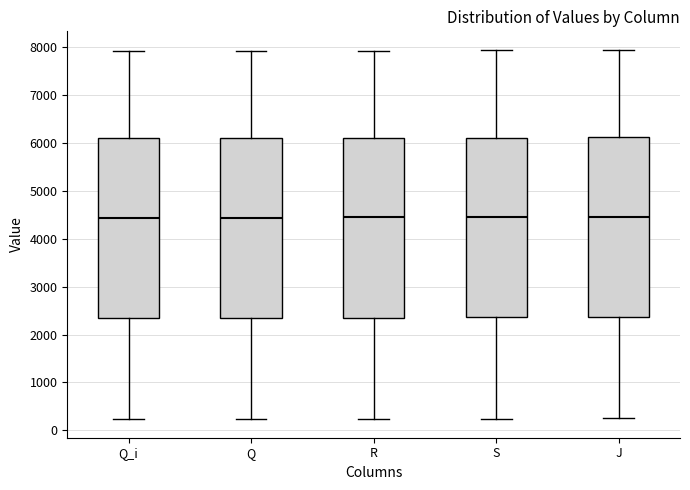

Reading left to right, read every box against the y-axis: the position of its median line, the range the box covers, and the ends of its whiskers. The values are not printed on the chart, so give them approximately, as read against the axis.

Q_i: median 4400, box 2300 to 6100, whiskers 200 to 7900
Q: median 4400, box 2300 to 6100, whiskers 200 to 7900
R: median 4400, box 2400 to 6100, whiskers 200 to 7900
S: median 4500, box 2400 to 6100, whiskers 200 to 7900
J: median 4500, box 2400 to 6100, whiskers 300 to 8000